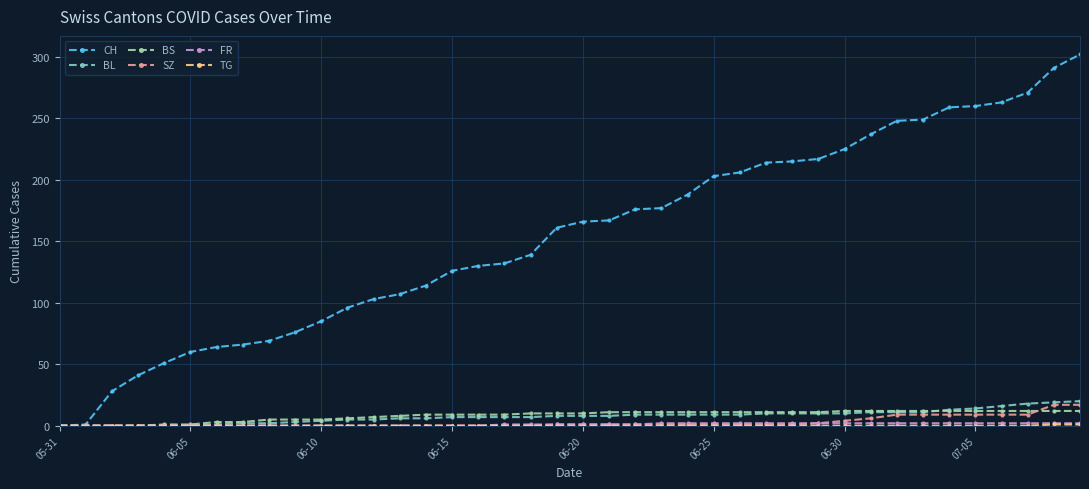

Which series has the largest total across all categories?

CH